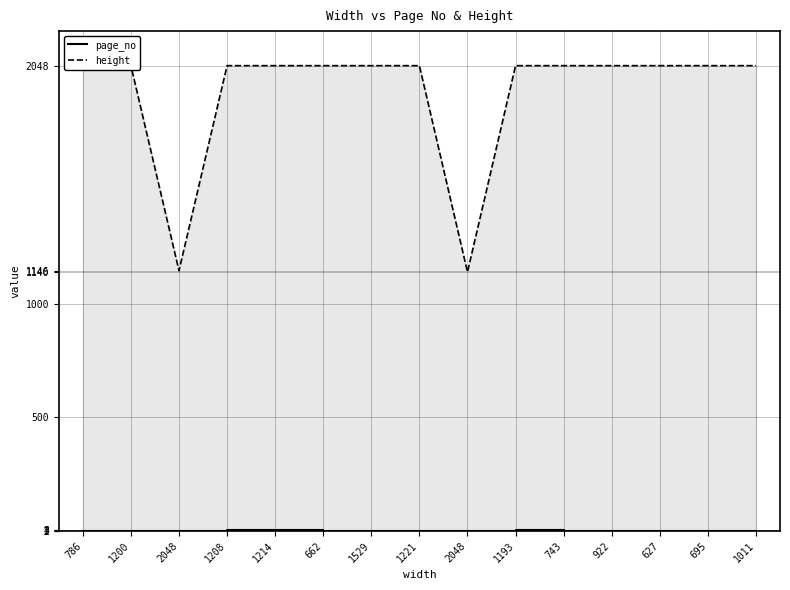

How many data points does each series have?

15